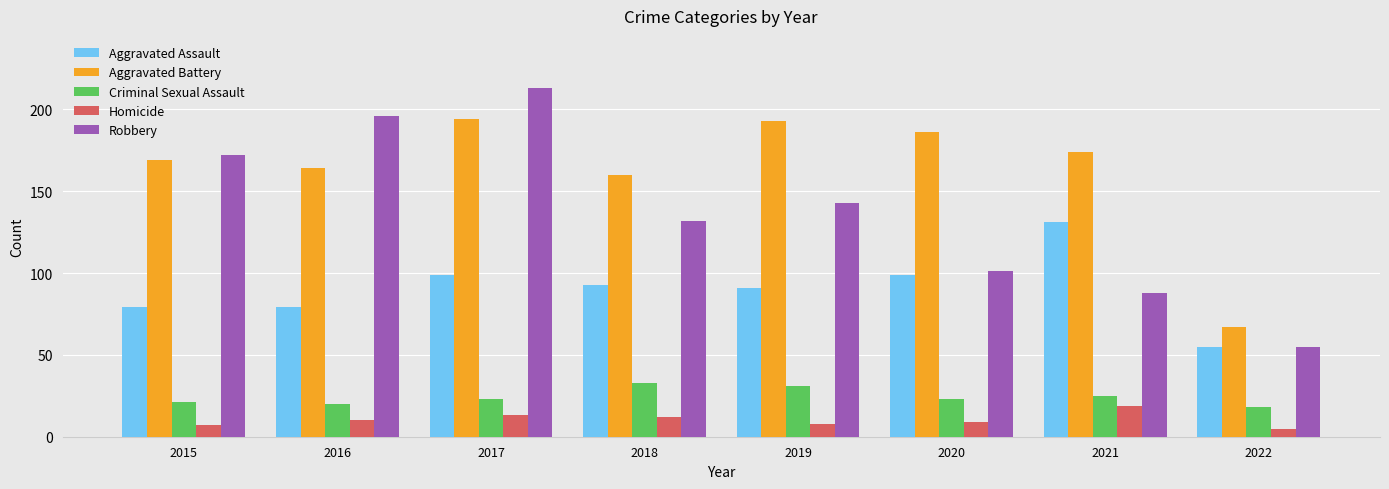

What is the value of the Aggravated Assault bar at the 2nd from the left?

79